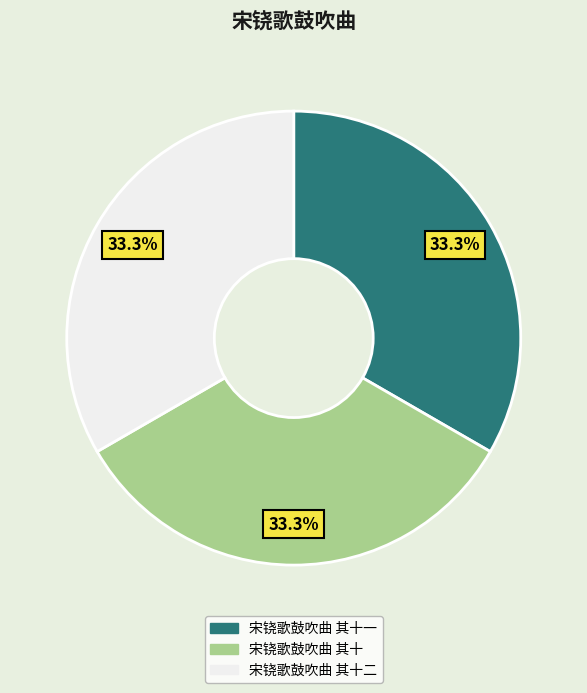

Combined, what portion of the pie is 宋铙歌鼓吹曲 其十二 and 宋铙歌鼓吹曲 其十一?

66.7%